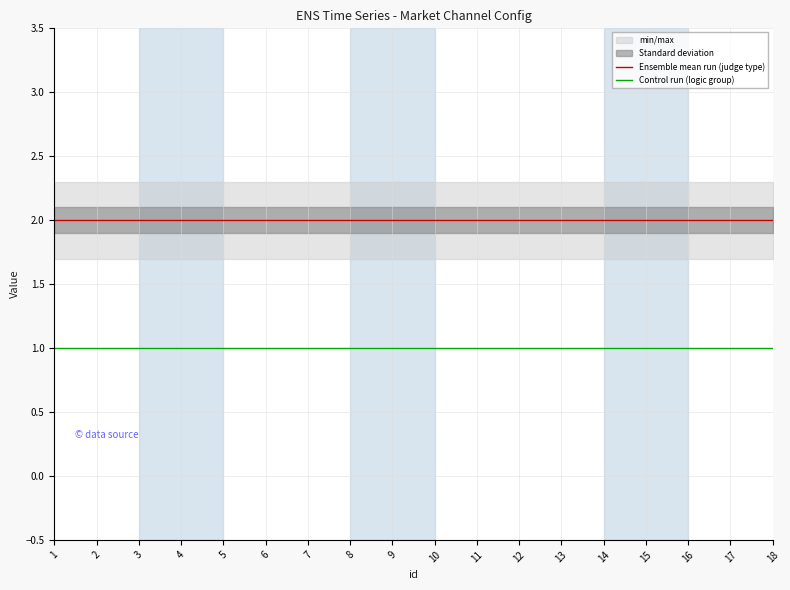

What value does the Control run (logic group) series have at 5?

1